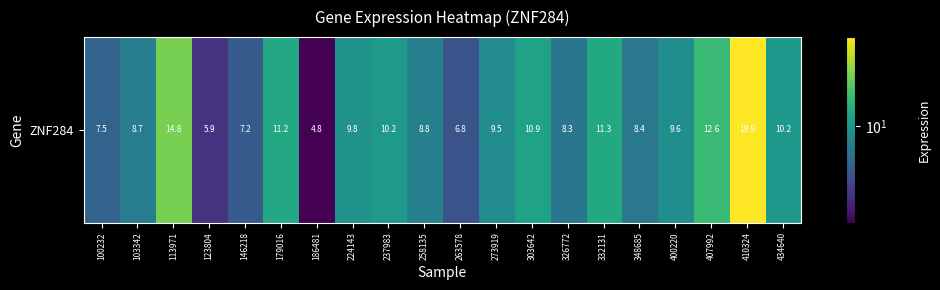

The value at 224143 is 6.0. True or false?

False